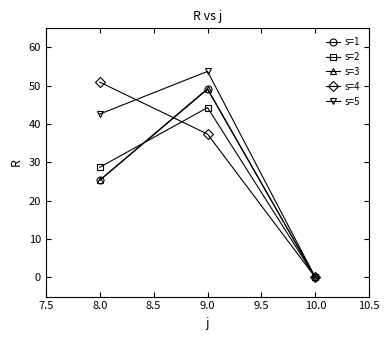

What is the total value across all series at 9.0?

233.8